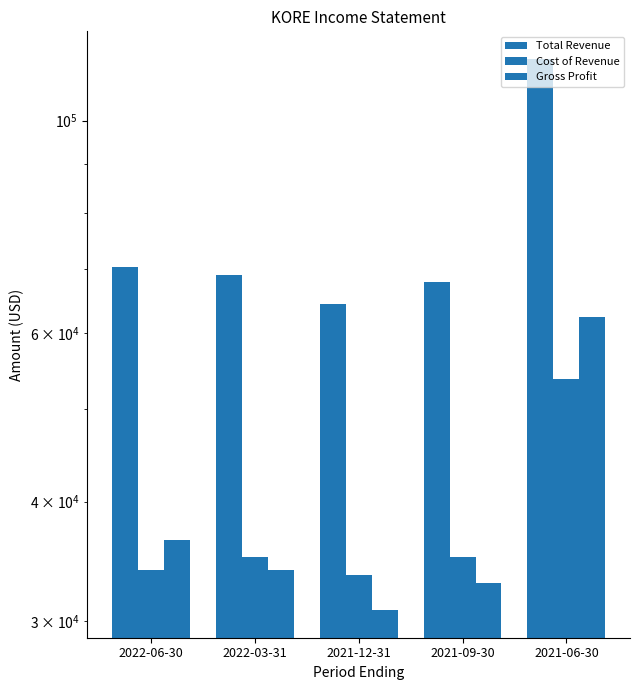

What is the value of the Total Revenue bar at the 3rd from the left?

64300